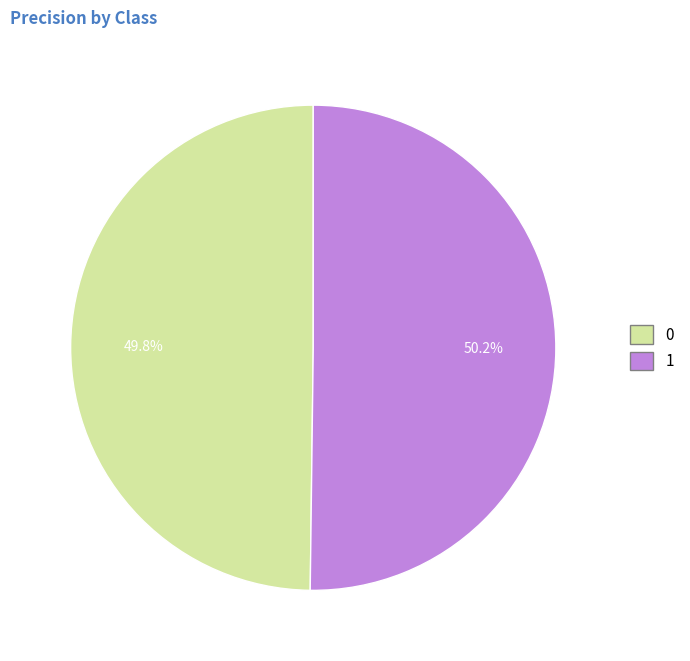

Is there any slice that represents more than half of the pie?

Yes